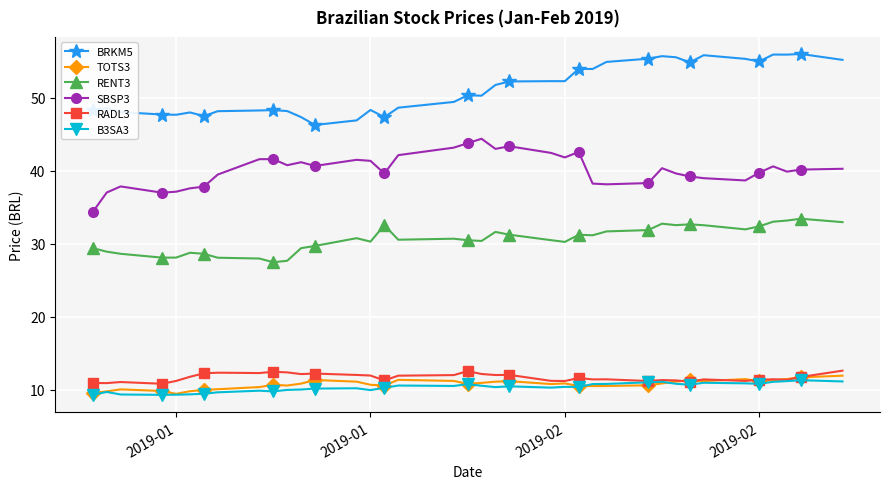

Rank the series by their maximum value, from lowest to highest.

B3SA3, TOTS3, RADL3, RENT3, SBSP3, BRKM5